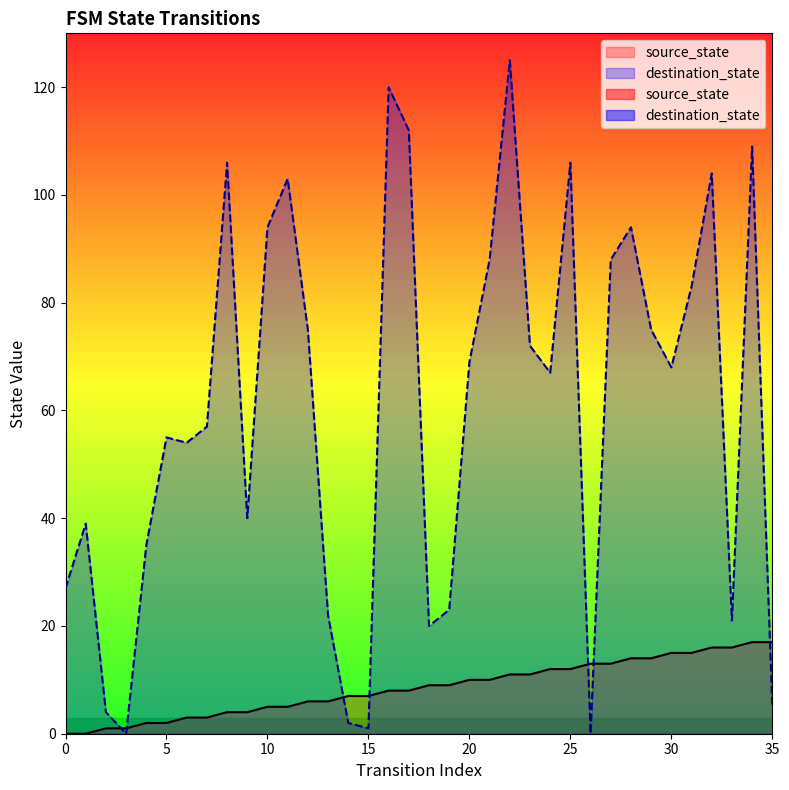

Rank the series at 20 from lowest to highest value.

source_state, destination_state